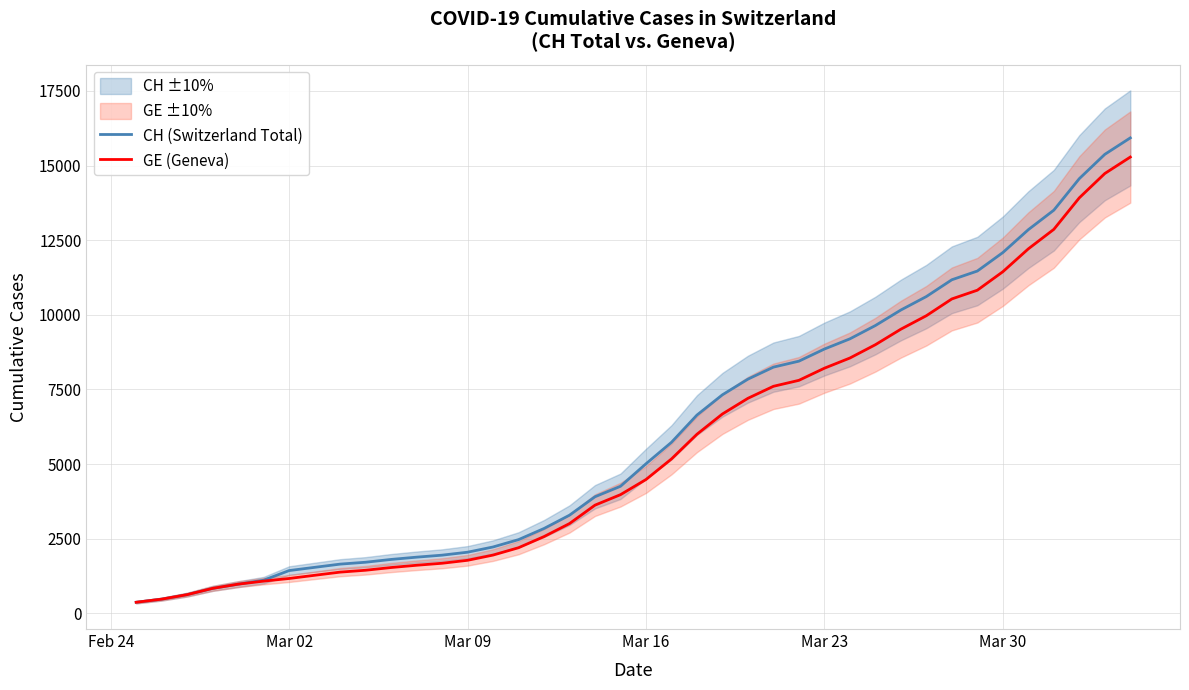

What is the approximate value of CH (Switzerland Total) at Mar 02, to the nearest 100?

1400